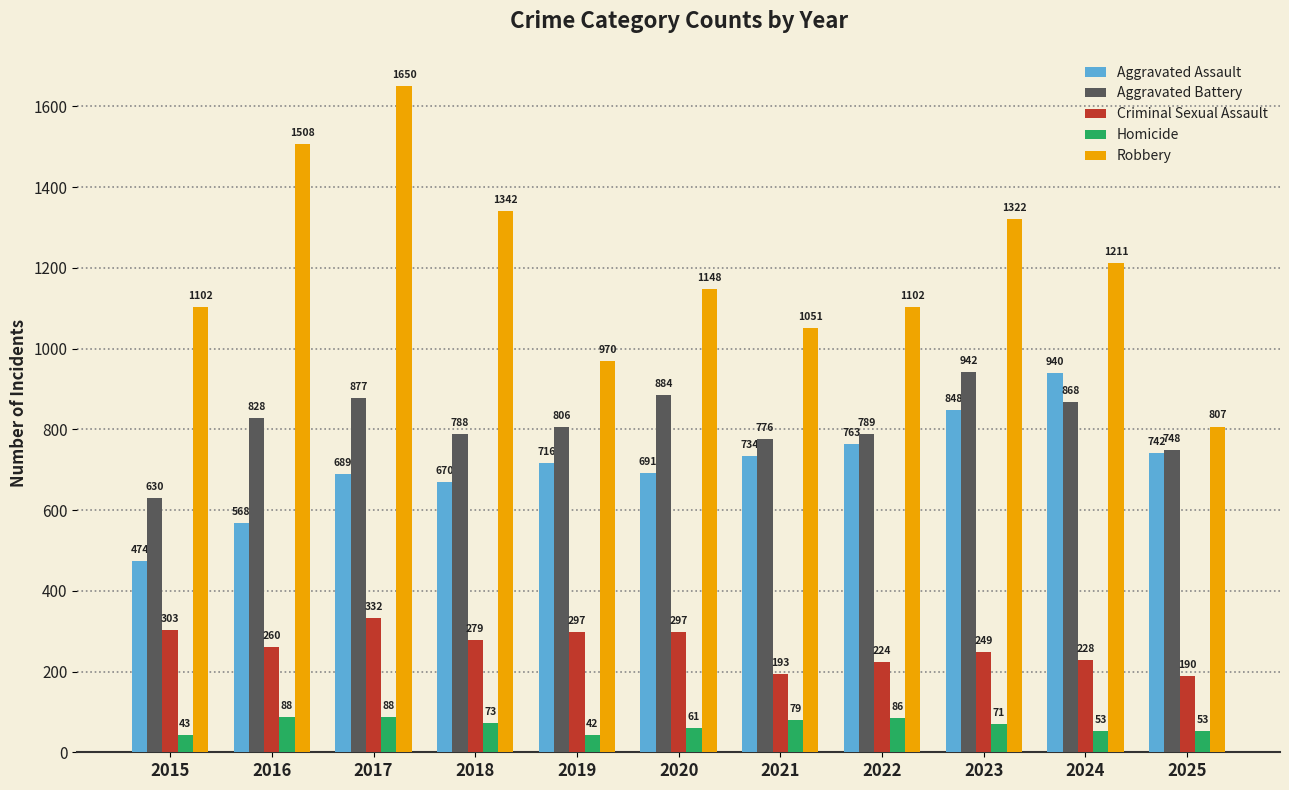

How many groups of bars are there?

11